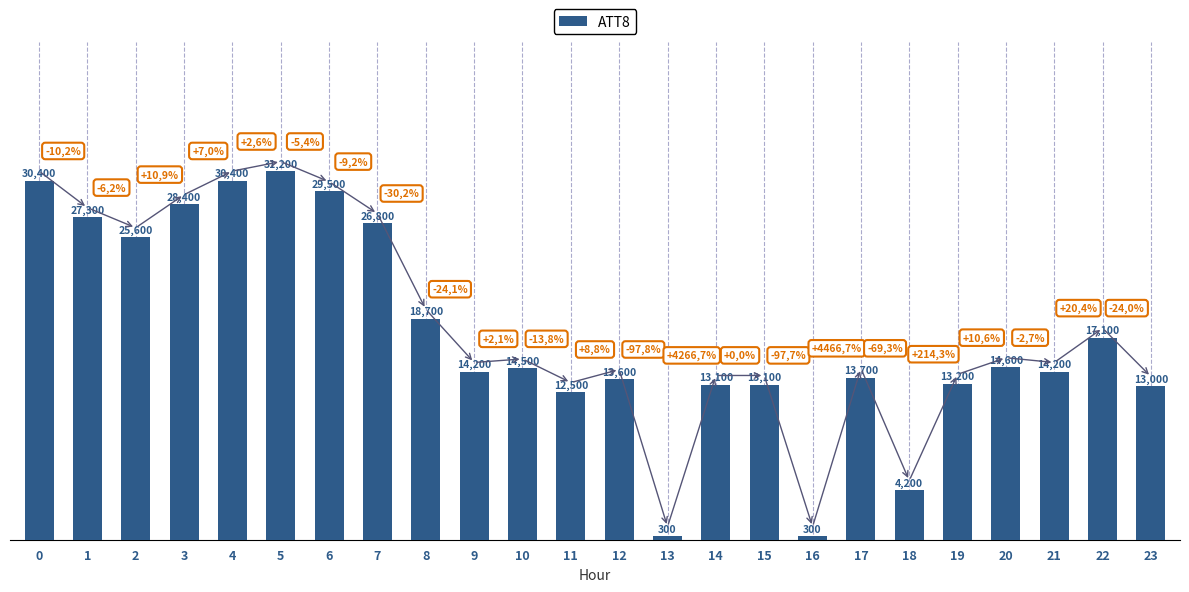

How many distinct data groups are displayed?

1